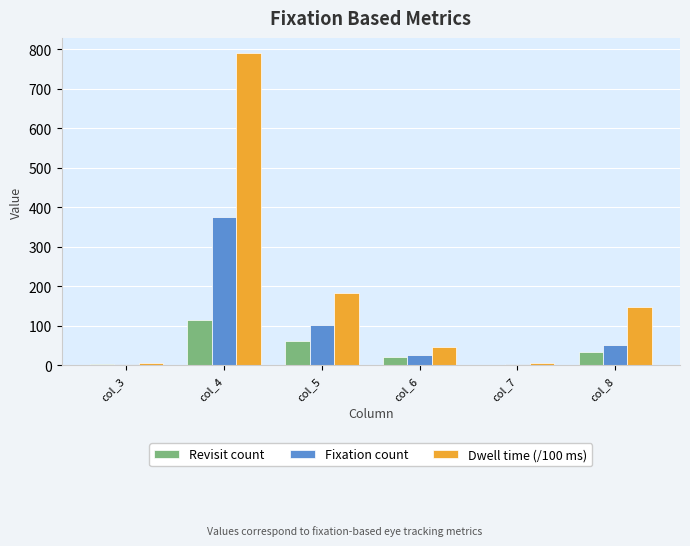

Read the Fixation count value at col_3.

3.0